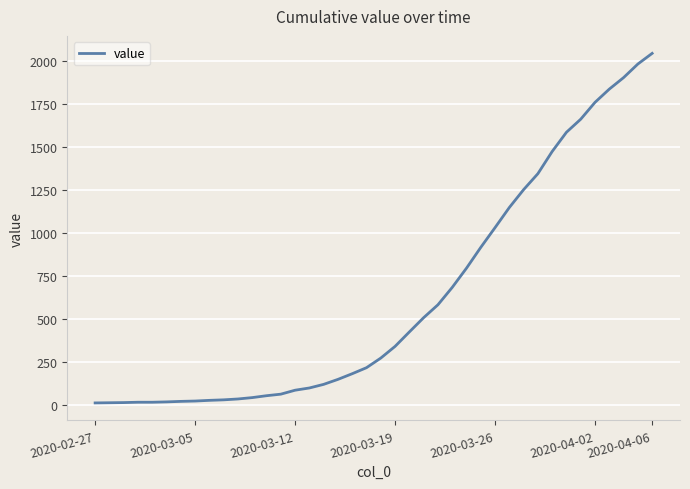

What is the maximum value shown in the chart?

2047